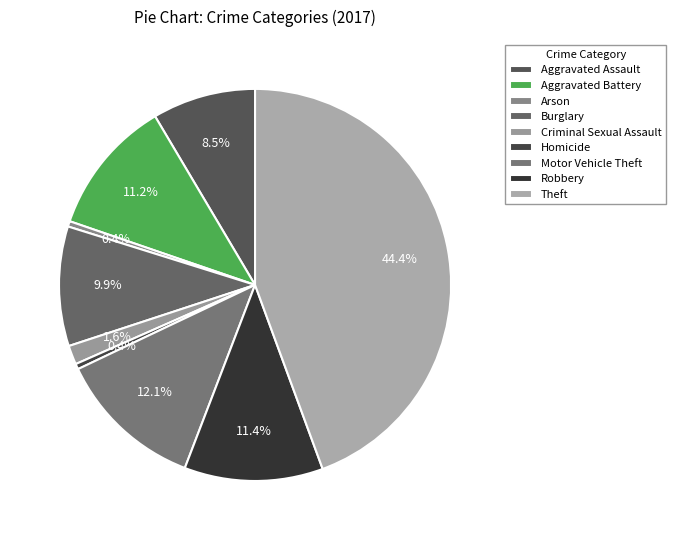

Which slice is the smallest?

Arson